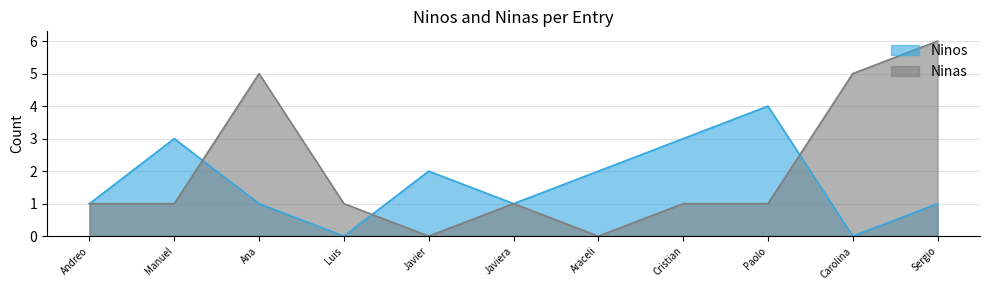

True or false: Ninas and Ninos intersect in this chart.

True